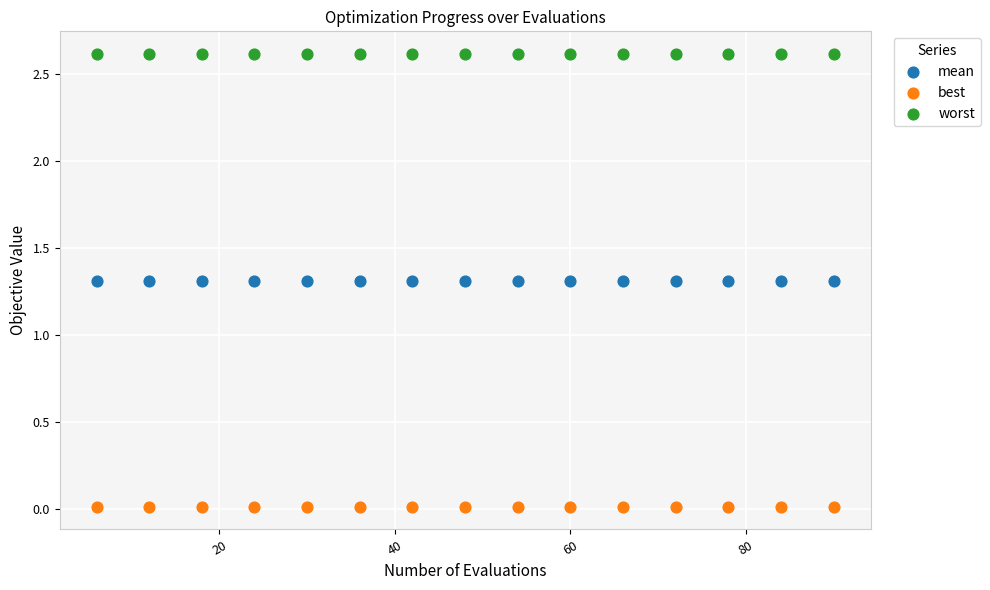

What are all the series names shown in the legend?

mean, best, worst